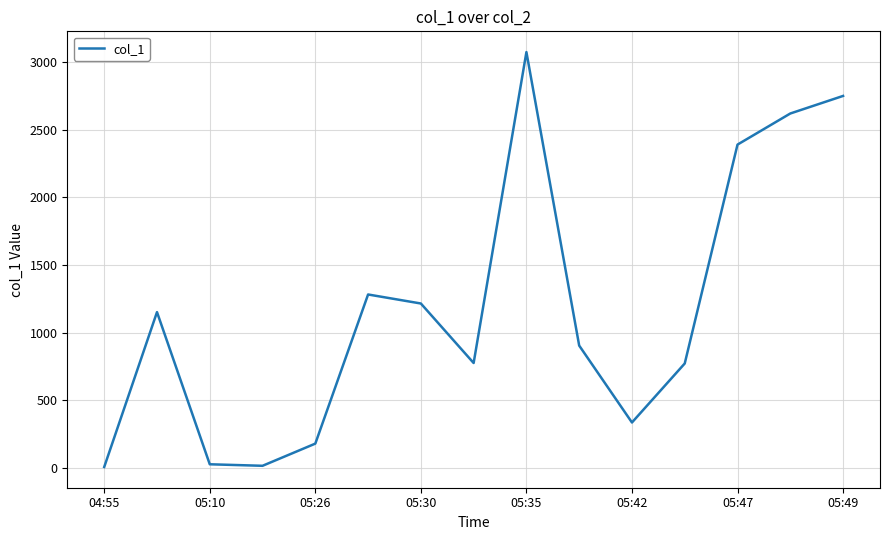

How many interior local valleys (lower than both neighbors) does the data have?

3